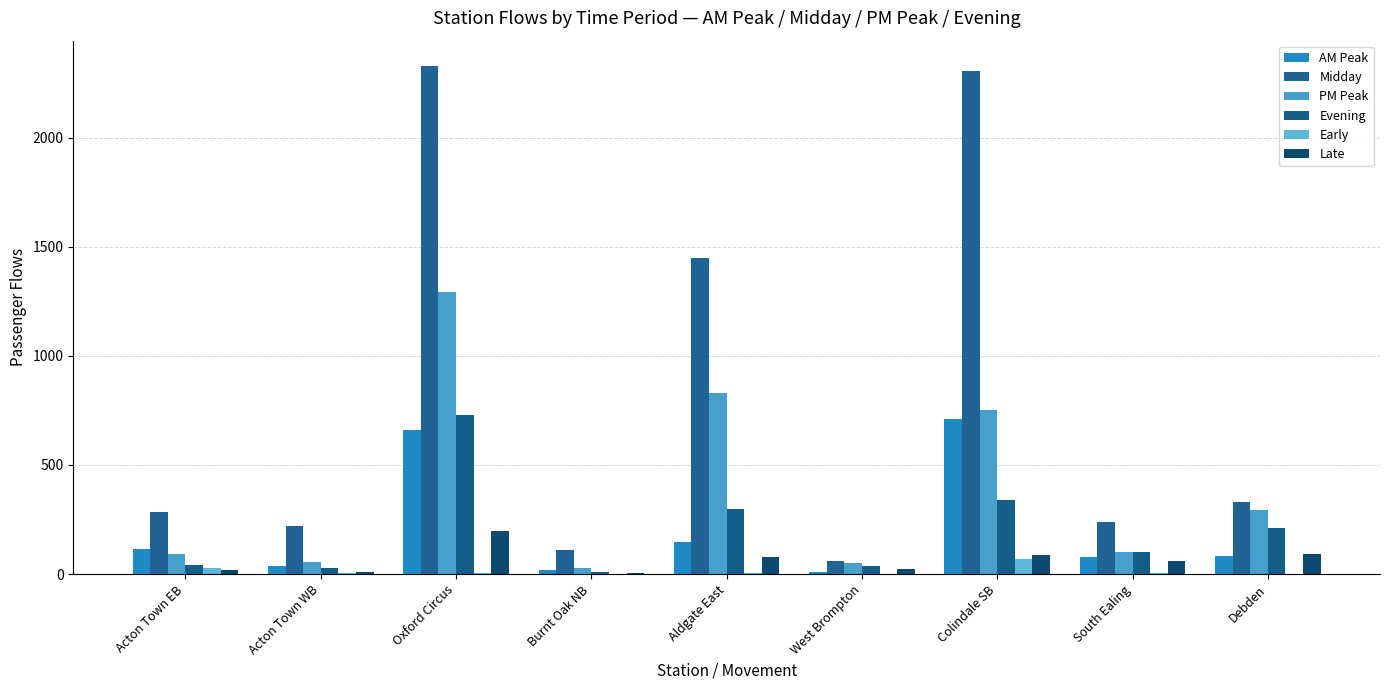

Rank the categories by Midday value from lowest to highest.

West Brompton, Burnt Oak NB, Acton Town WB, South Ealing, Acton Town EB, Debden, Aldgate East, Colindale SB, Oxford Circus